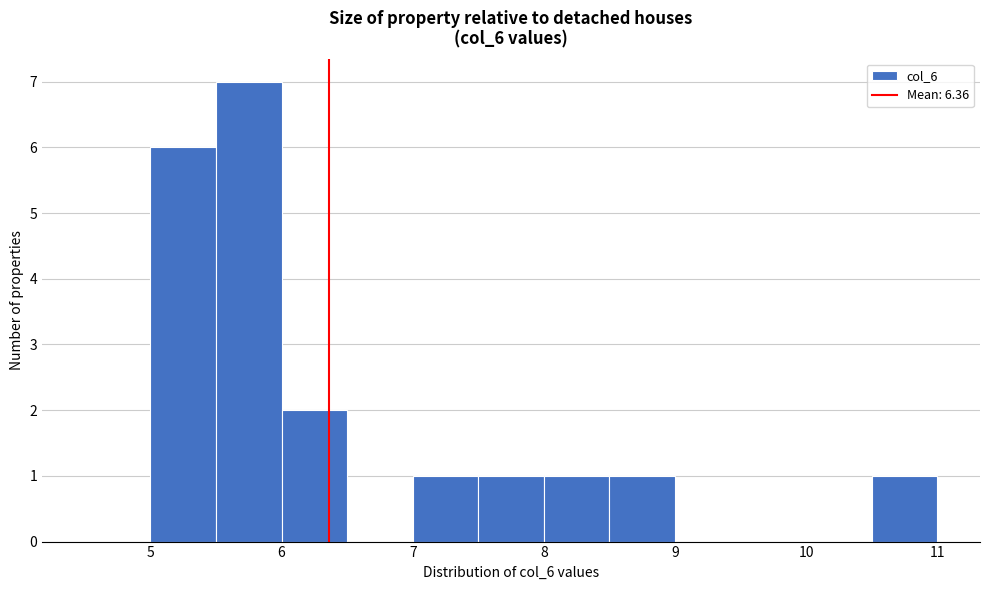

Reading left to right, list every bar in this chart as the range it spans on the x-axis followed by its height. The values are not printed on the chart, so give them approximately, as read against the axis.

4.5 to 5.0: 0
5.0 to 5.5: 6
5.5 to 6.0: 7
6.0 to 6.5: 2
6.5 to 7.0: 0
7.0 to 7.5: 1
7.5 to 8.0: 1
8.0 to 8.5: 1
8.5 to 9.0: 1
9.0 to 9.5: 0
9.5 to 10.0: 0
10.0 to 10.5: 0
10.5 to 11.0: 1